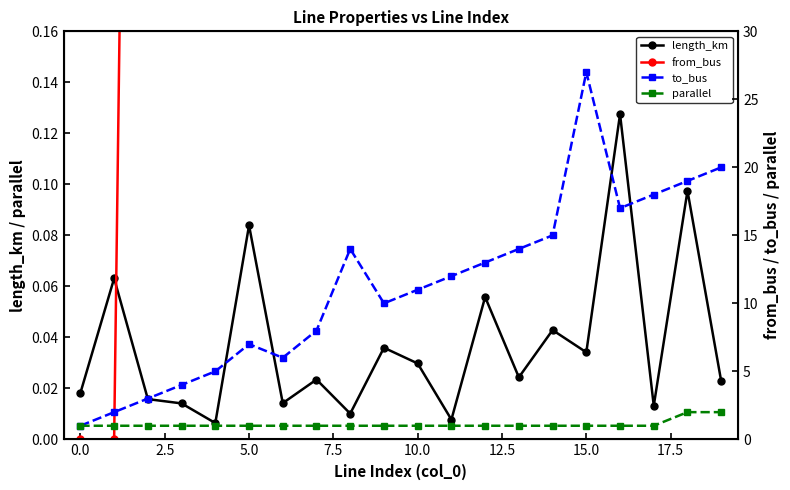

The value of parallel at 5.0 is 1.0. True or false?

True